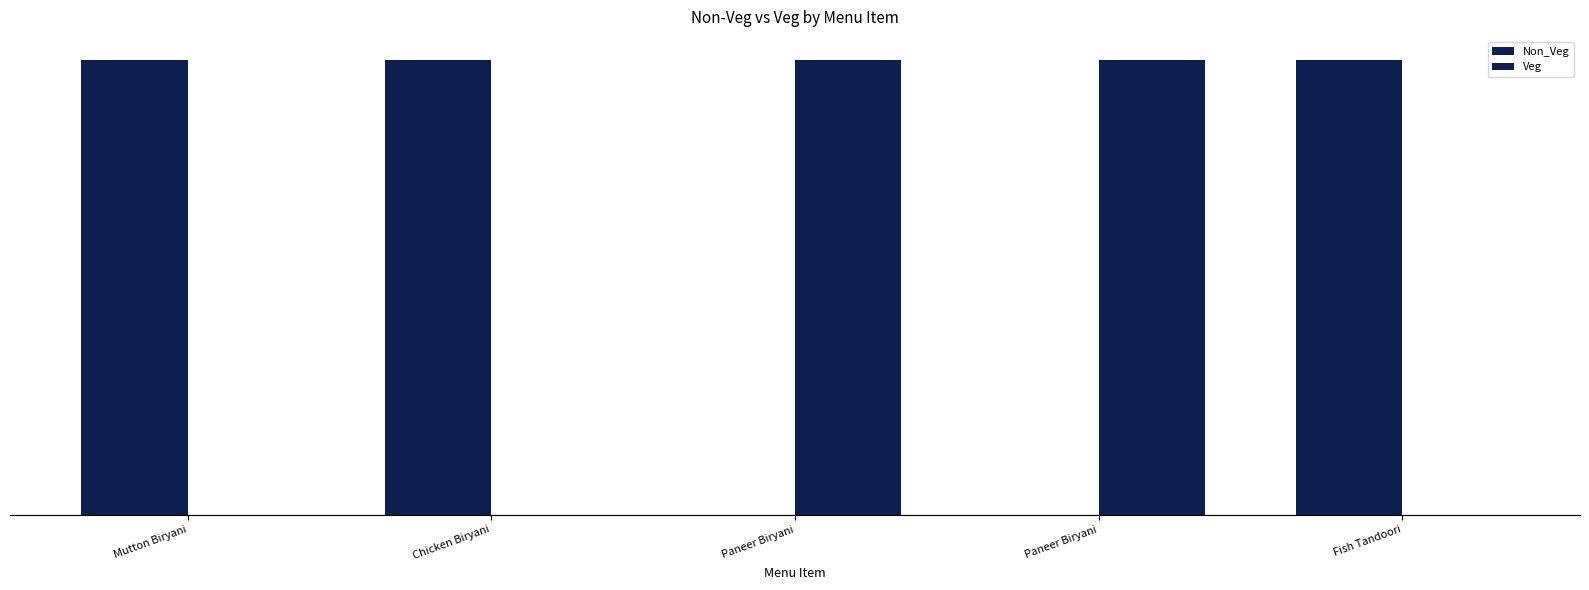

How many Veg values are between 0 and 1?

5